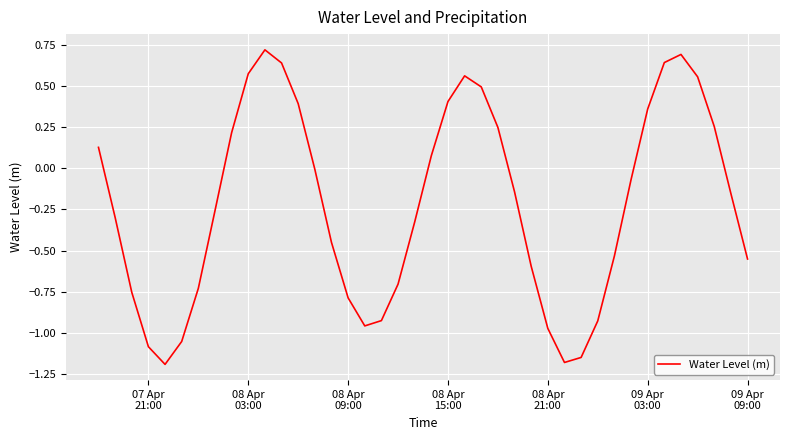

What is the minimum value shown in the chart?

-1.2